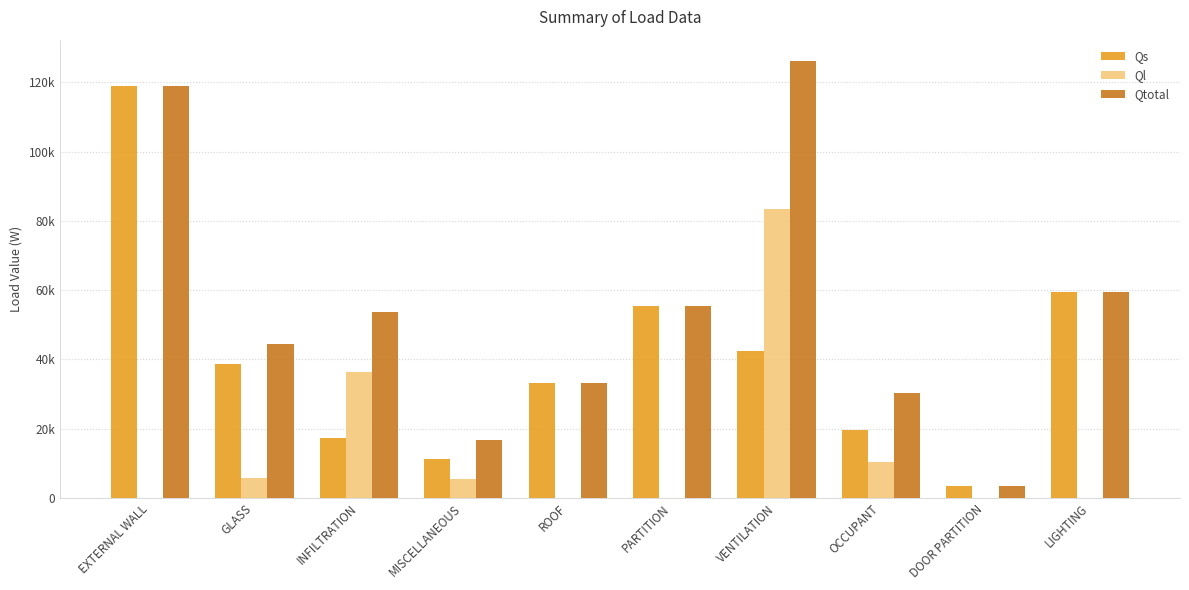

What are all the series names shown in the legend?

Qs, Ql, Qtotal